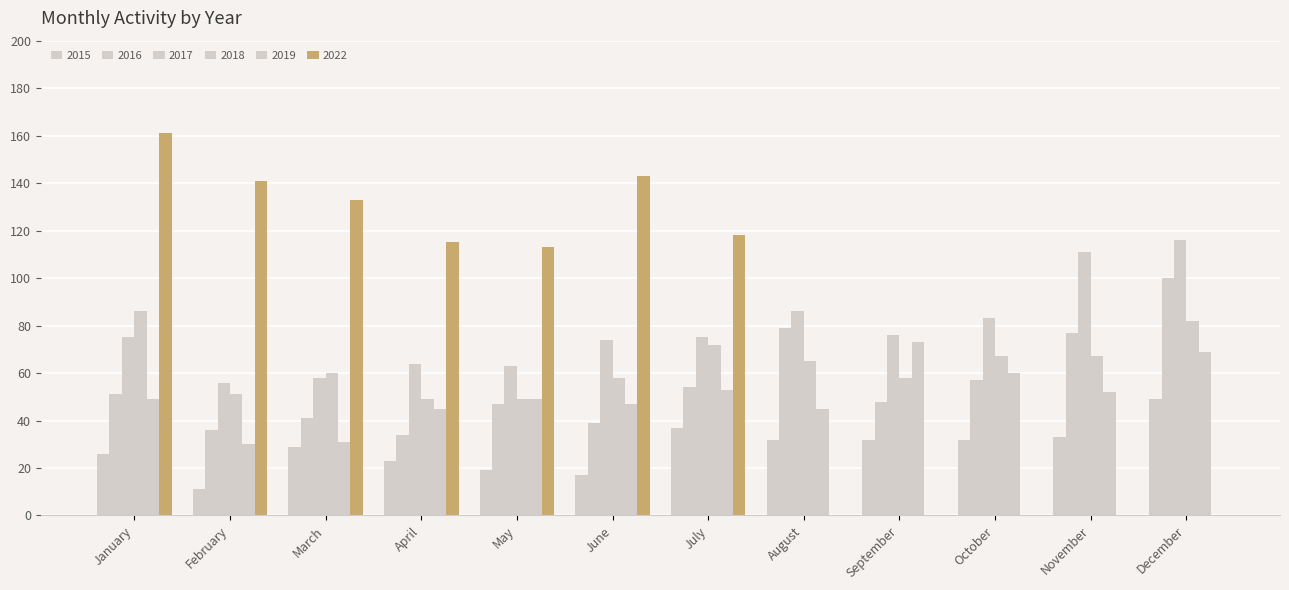

At December, list the series in order from smallest to largest.

2022, 2015, 2019, 2018, 2016, 2017